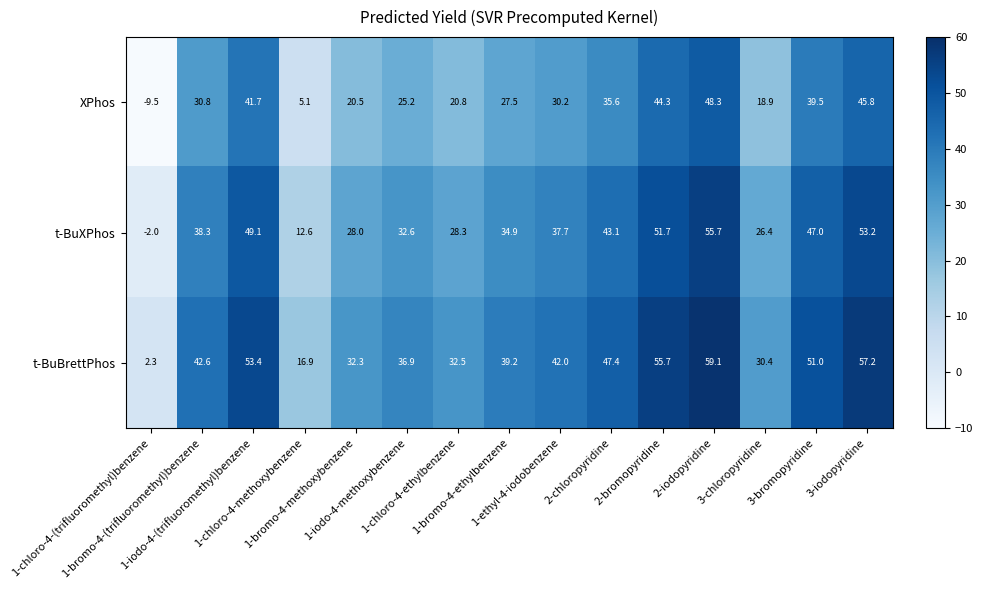

What is the difference between the maximum and minimum values in the t-BuXPhos series?

57.7